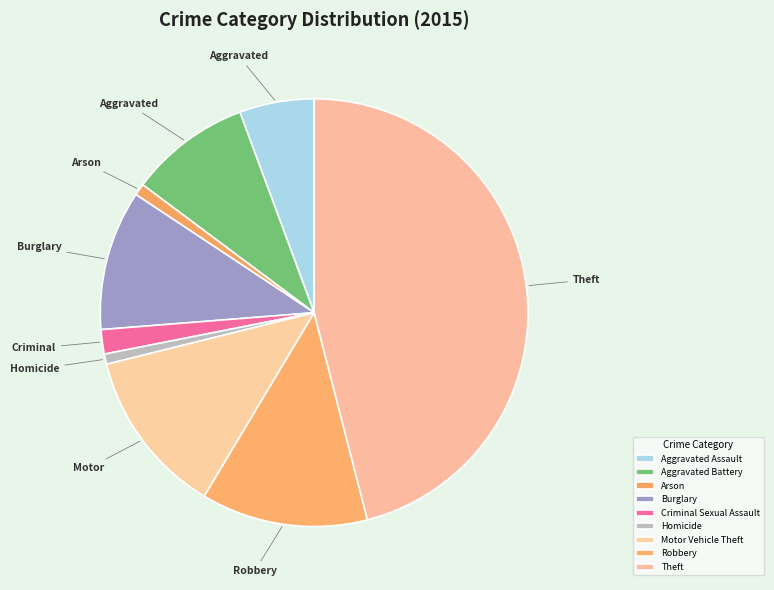

Which category has the biggest portion of the pie?

Theft